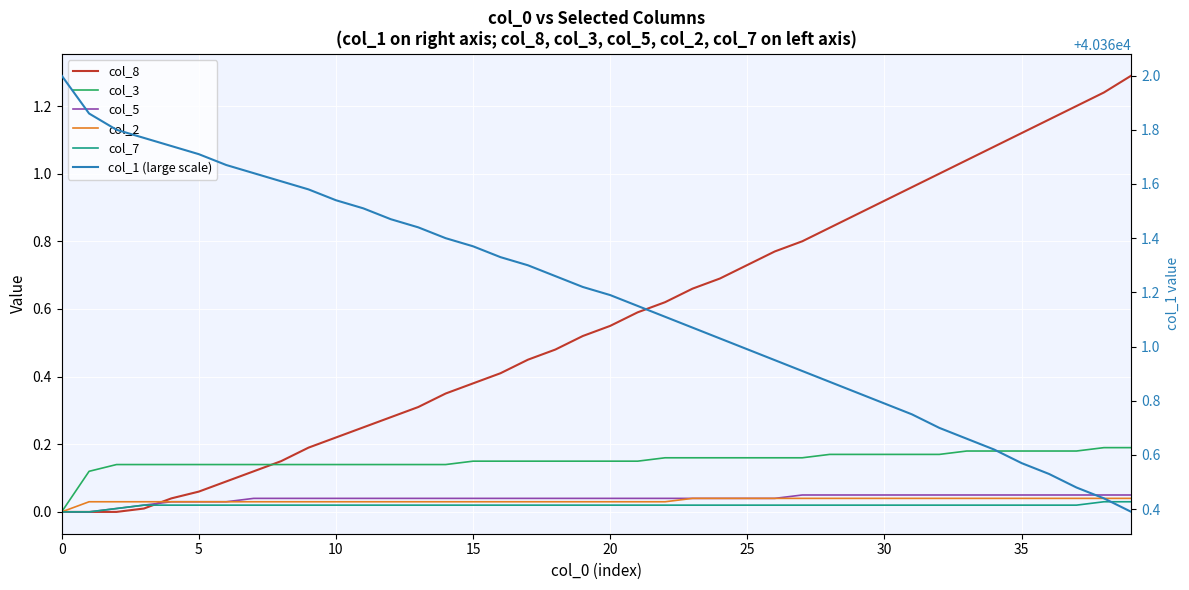

How many lines are shown in the chart?

6